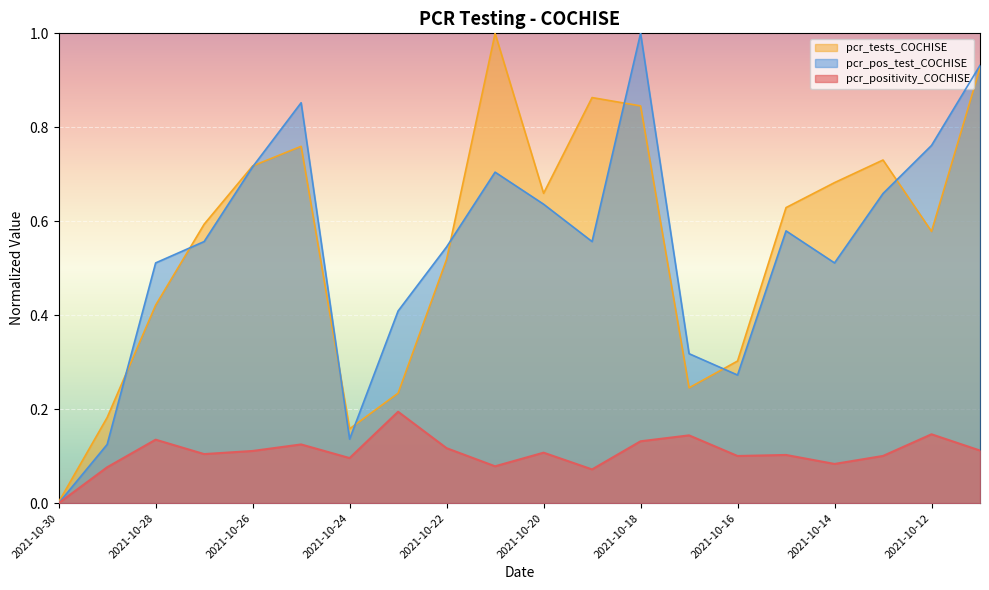

What value does the pcr_pos_test_COCHISE series have at 2021-10-28?

0.5